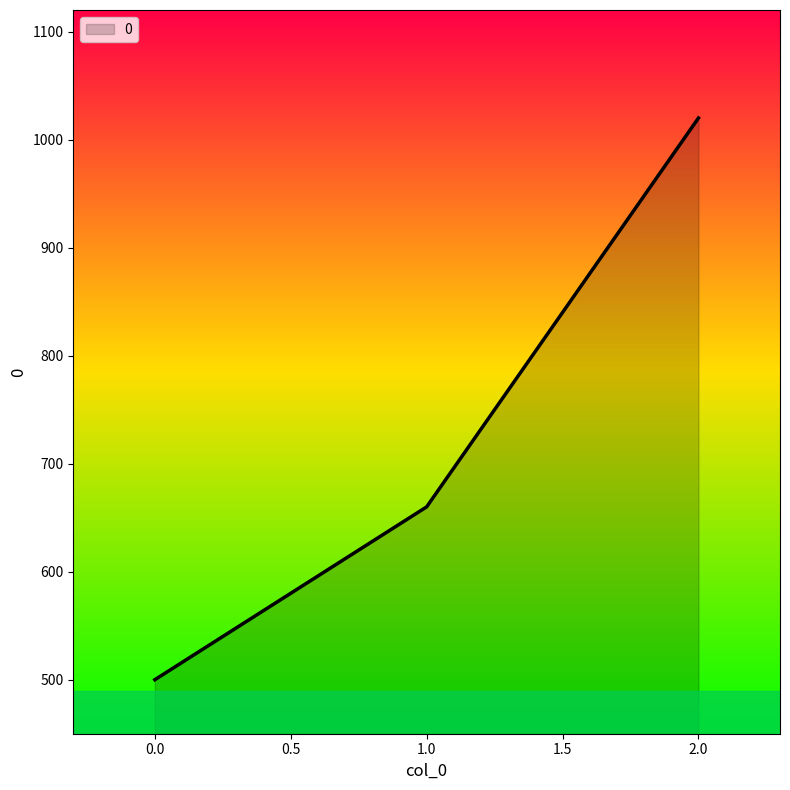

What is the difference between the maximum and minimum values?

520